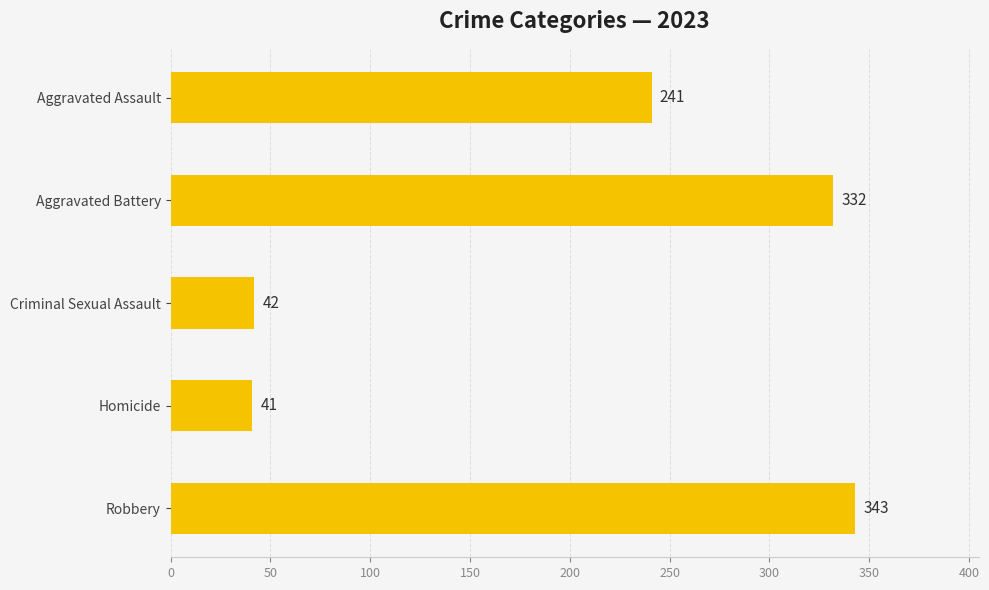

Rank the categories by value from highest to lowest.

Robbery, Aggravated Battery, Aggravated Assault, Criminal Sexual Assault, Homicide